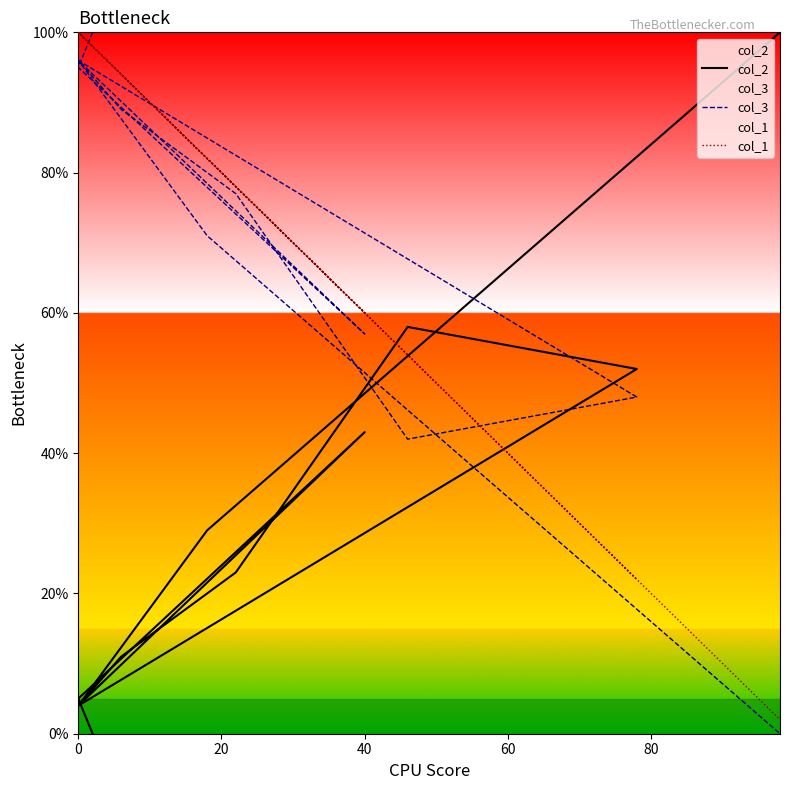

How many data points in col_1 are less than 82?

5